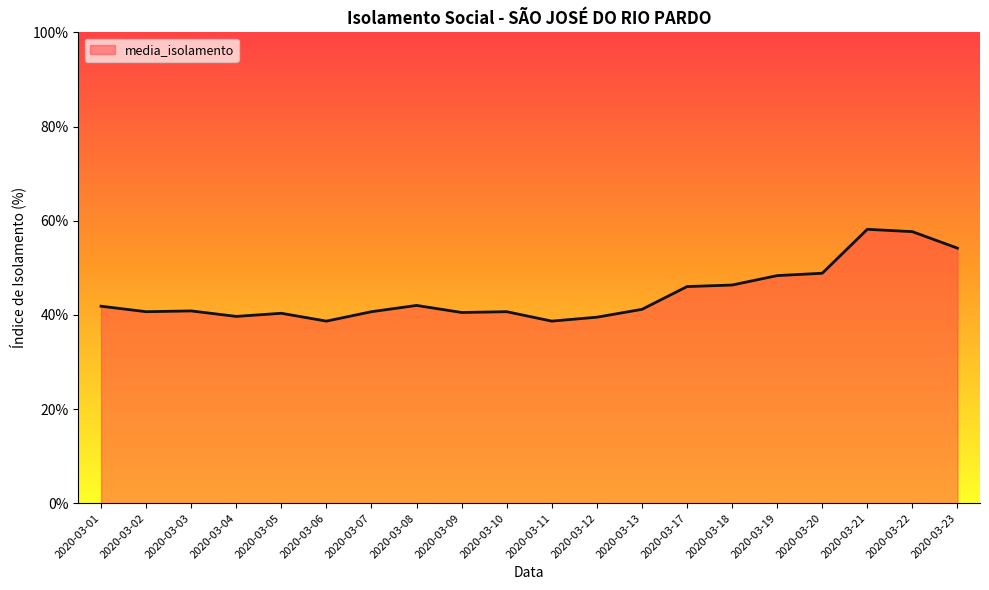

What is the smallest value displayed?

38.7